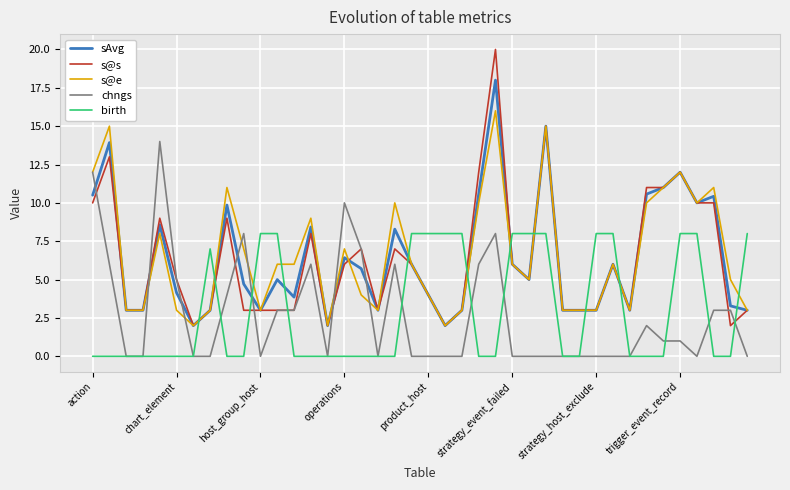

Which series has the widest spread of values?

s@s